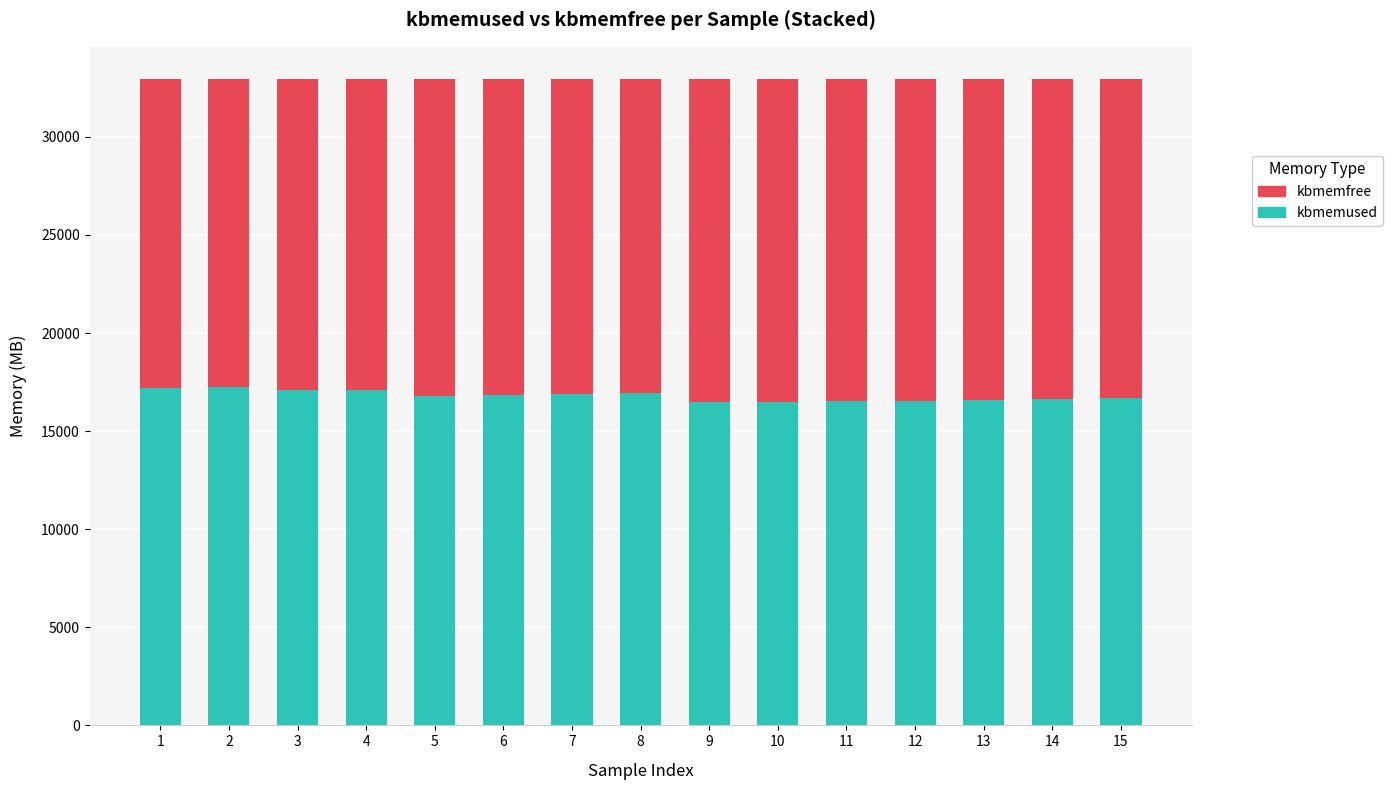

The value of kbmemused at 8 is 25125.4. True or false?

False